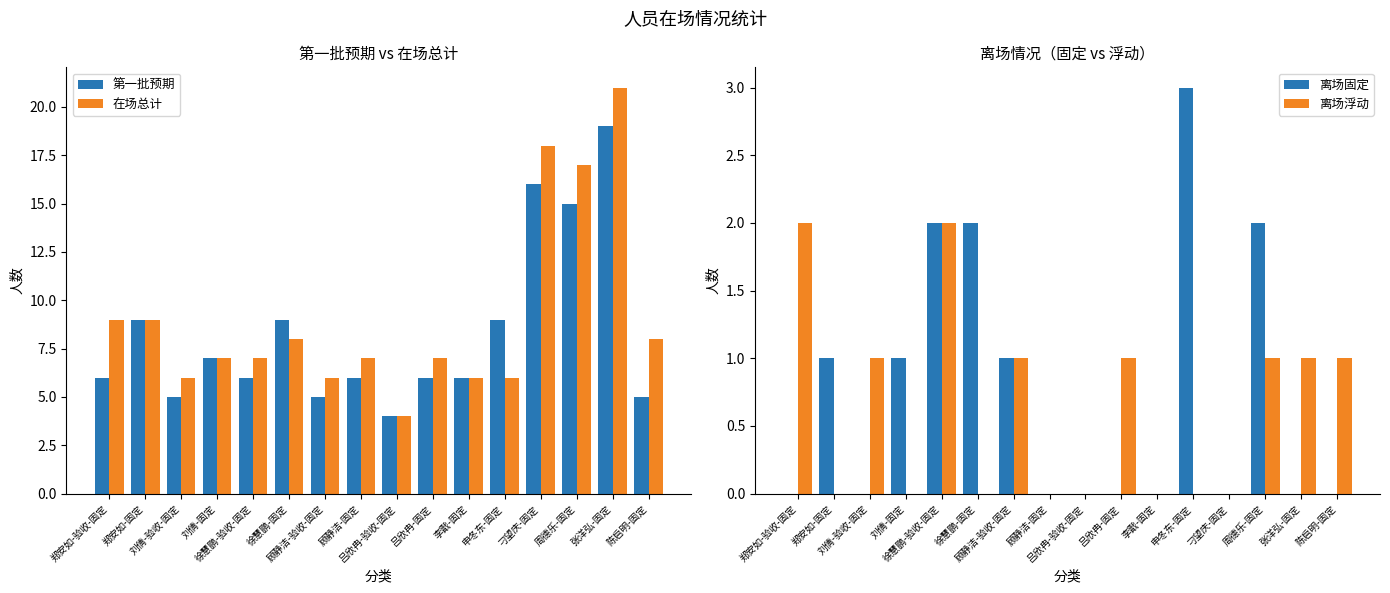

What is the difference between the 在场总计 values at 顾静洁-验收-固定 and 顾静洁-固定?

1